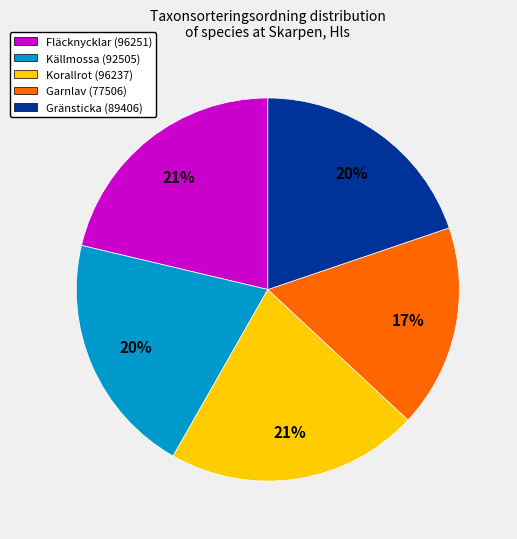

What percentage is the Gränsticka slice, to the nearest percent?

20%